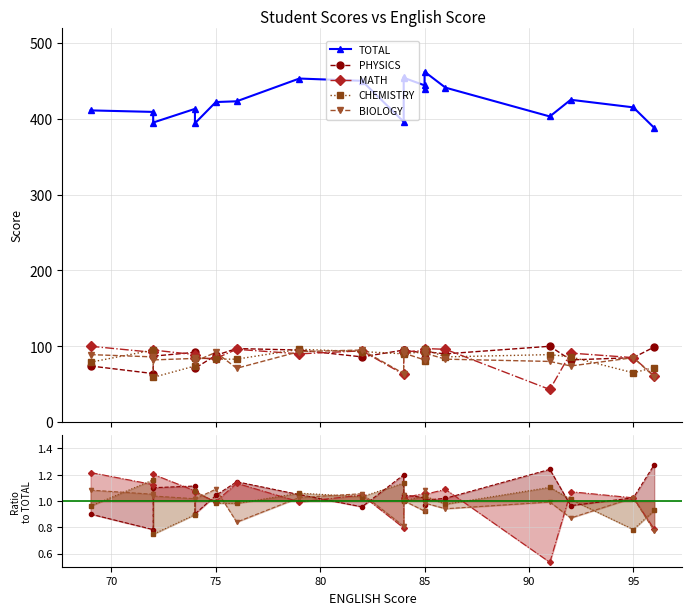

What is the maximum value for PHYSICS?

100